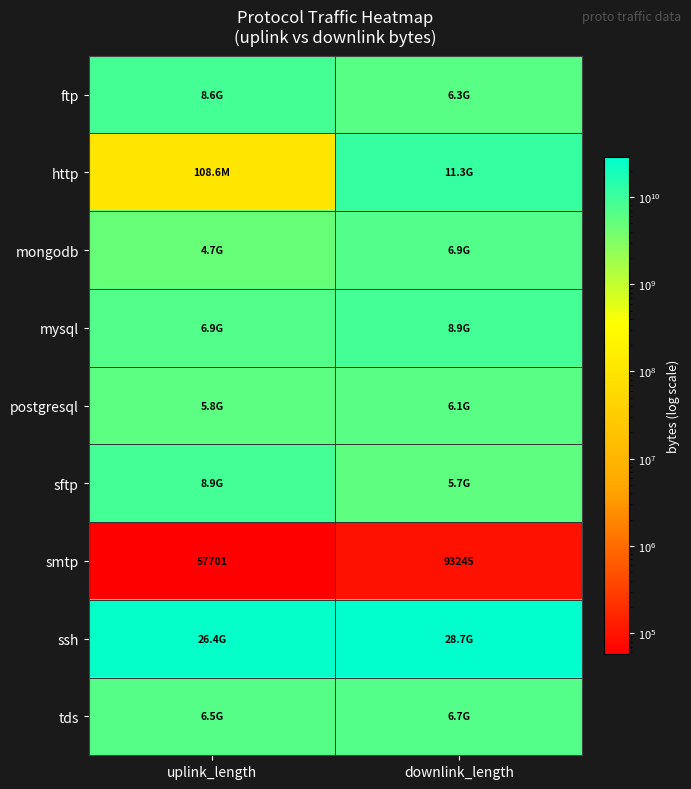

The value of smtp at uplink_length is 57701. True or false?

True